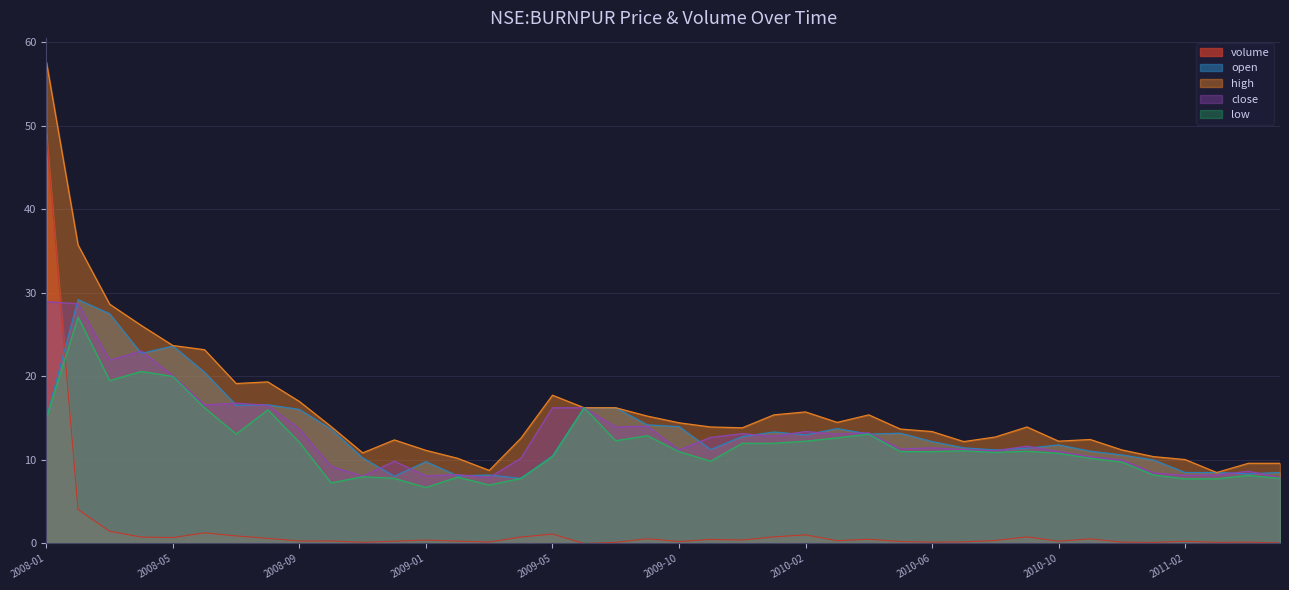

How many distinct data groups are displayed?

5